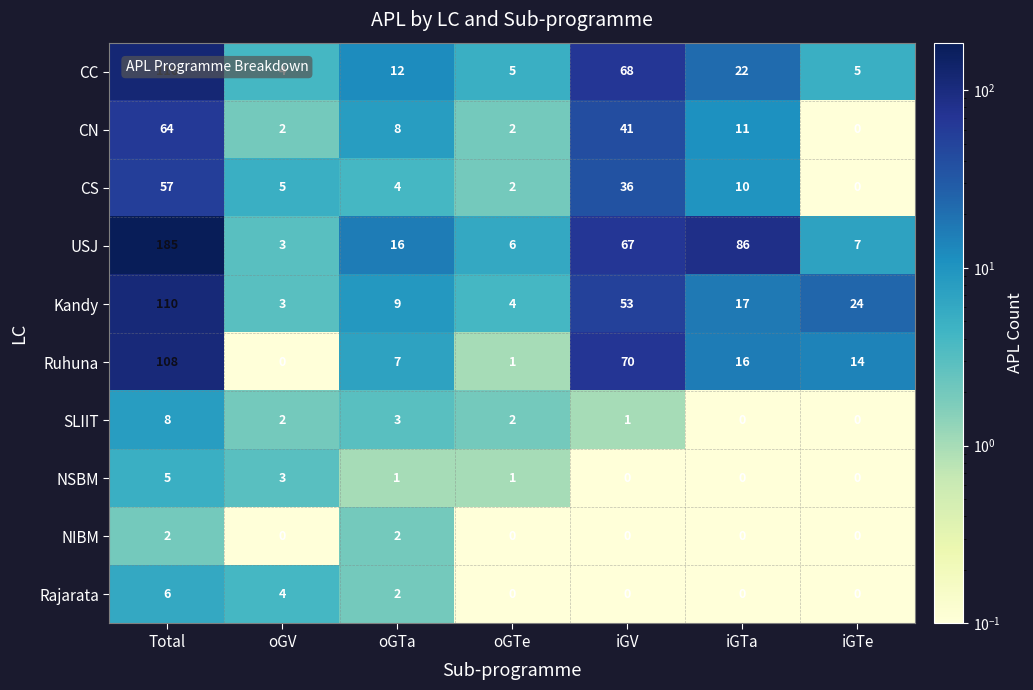

Is the value of Ruhuna at iGTa greater than the value of CC at iGTe?

Yes